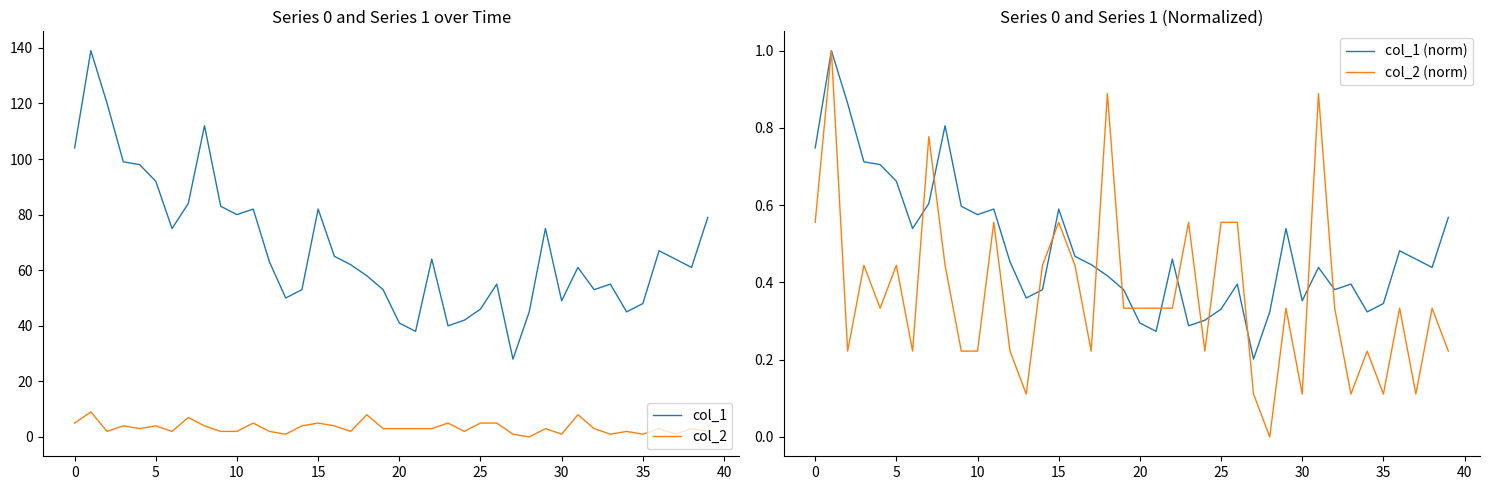

Which series changed the most between 31 and 37?

col_2